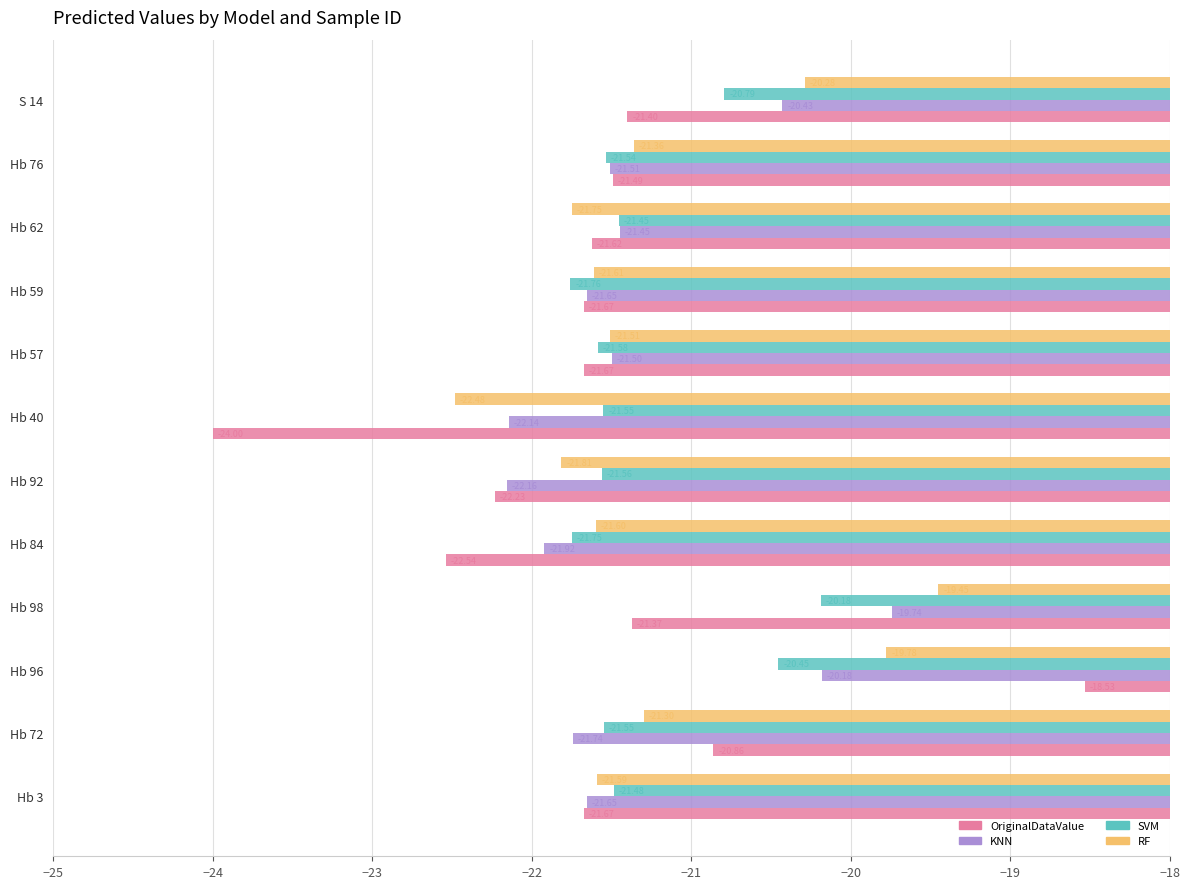

Which series has the largest total across all categories?

RF